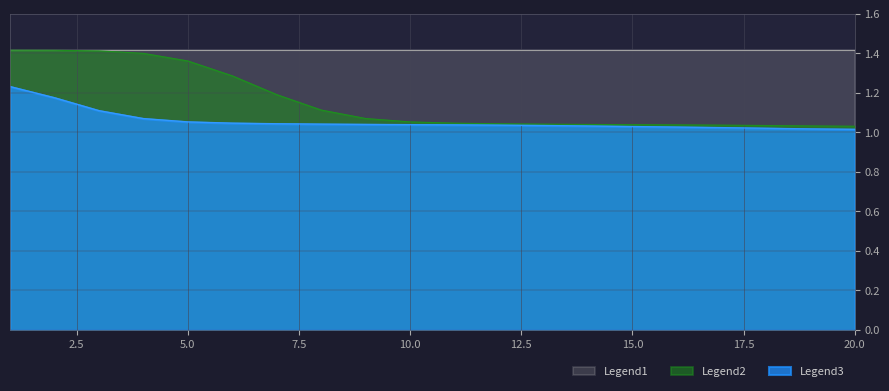

What is the average value of the Legend2 series?

1.2